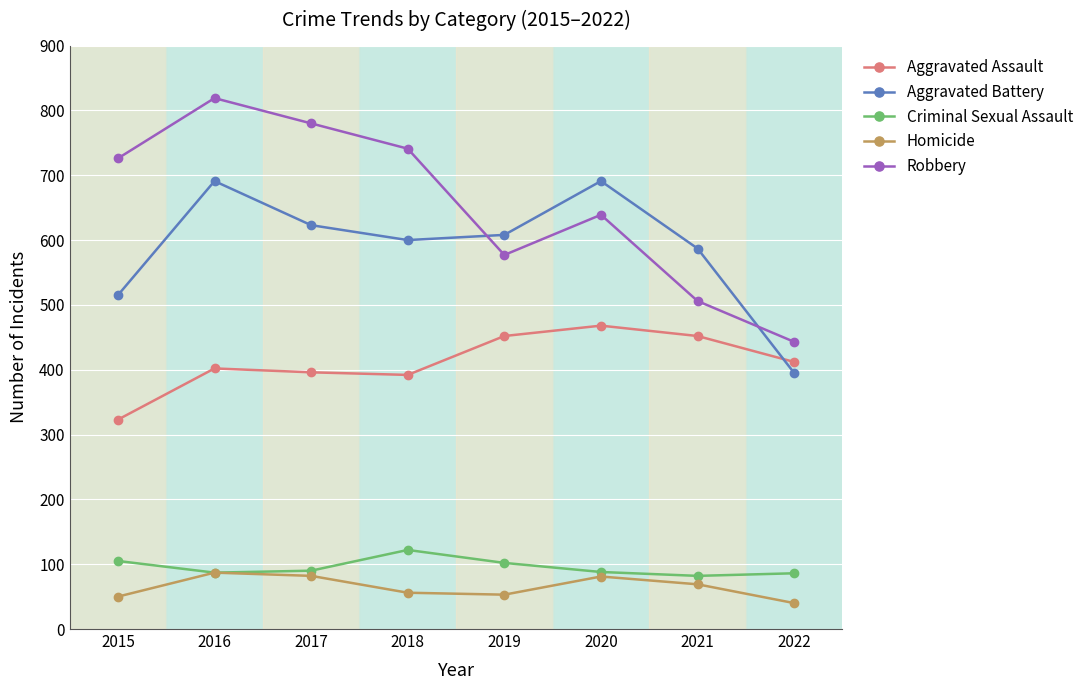

Where is Robbery nearest to the value 631?

2020